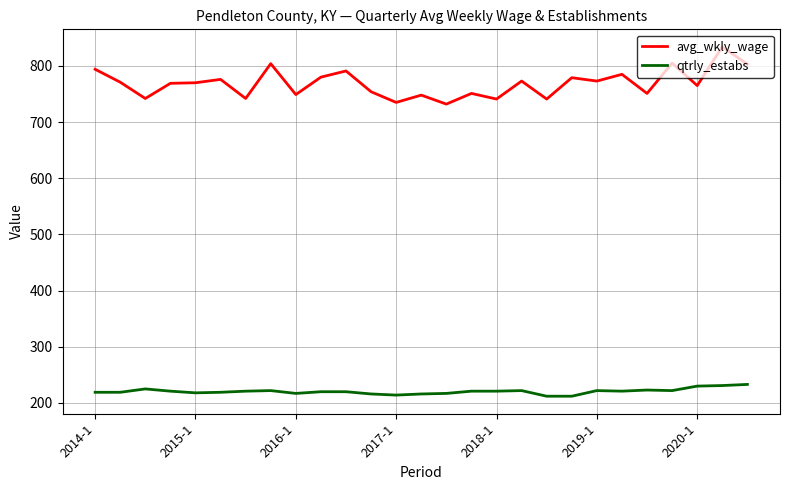

How many distinct data groups are displayed?

2